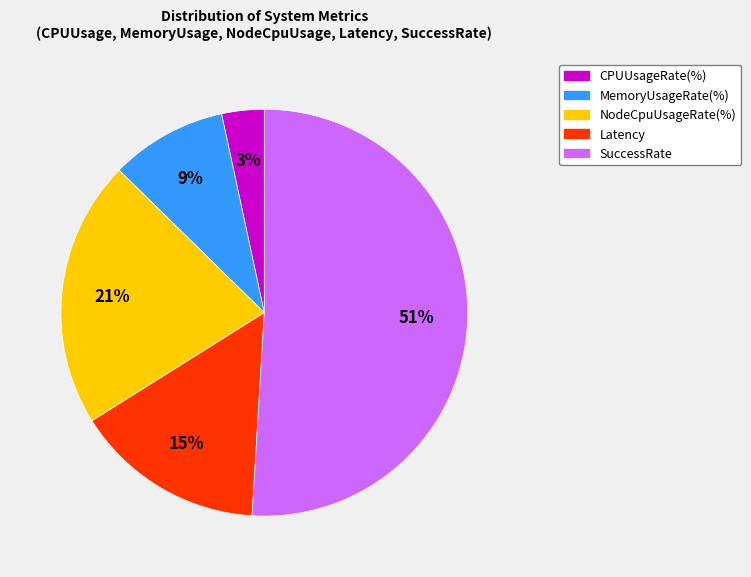

Is there a majority slice in this chart?

Yes